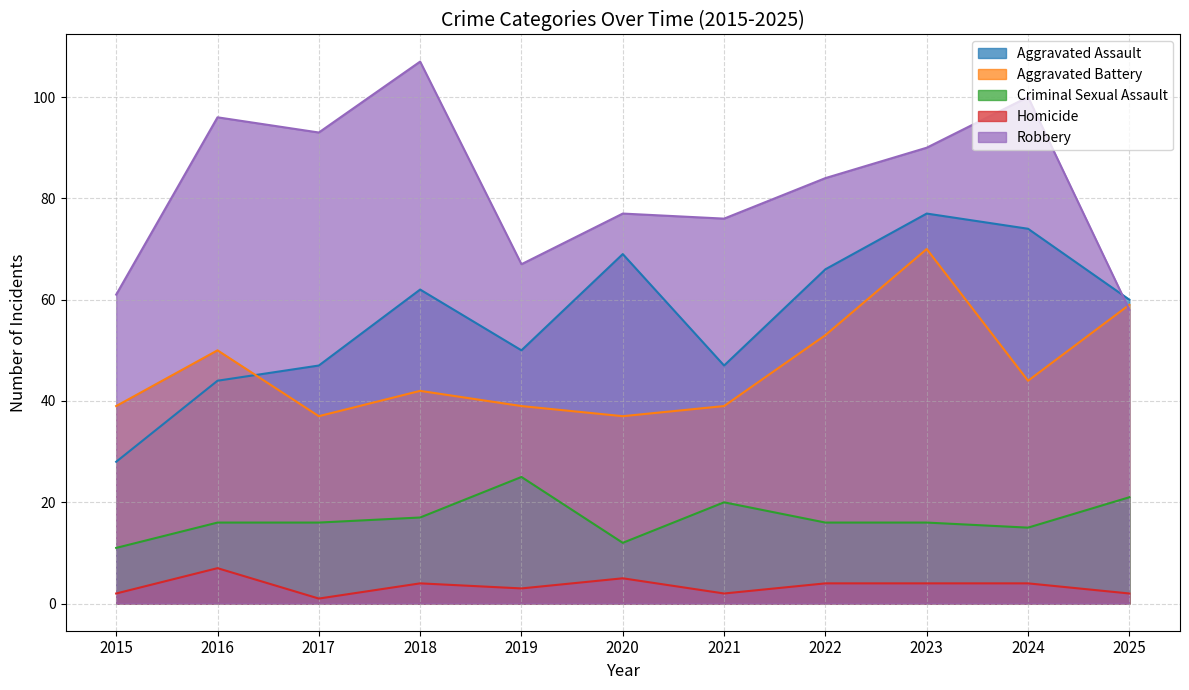

What is the value of the Homicide point at the 6th from the left?

5